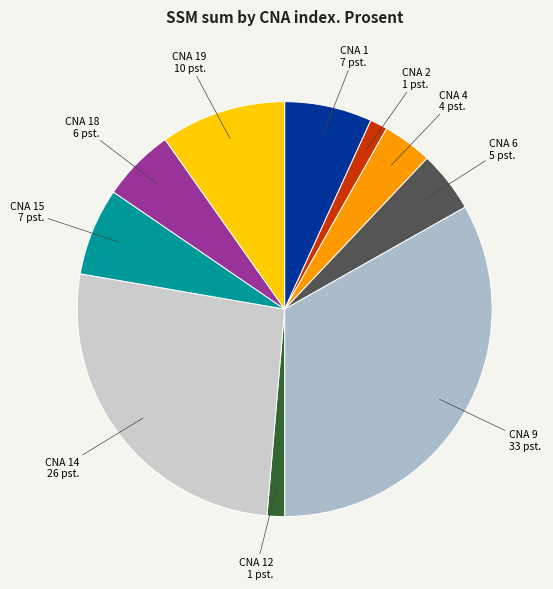

Which category has the smallest portion of the pie?

2